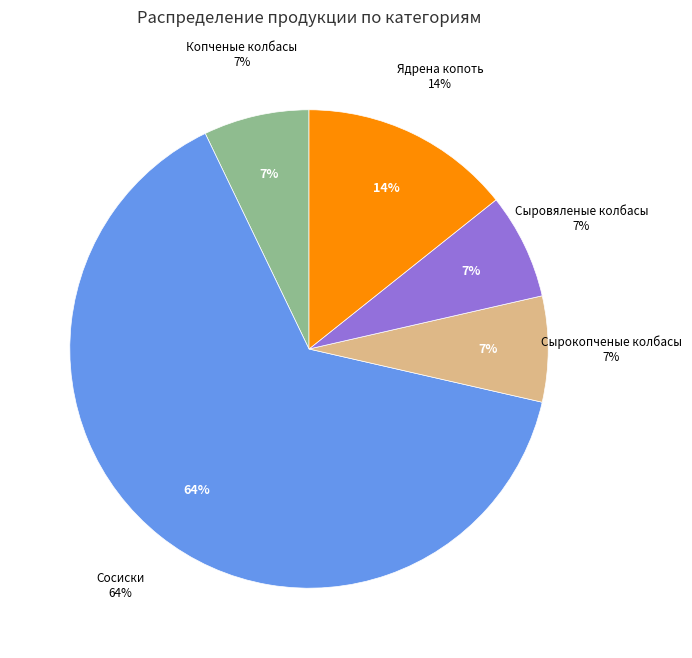

Between Ядрена копоть and Копченые колбасы, which is larger?

Ядрена копоть